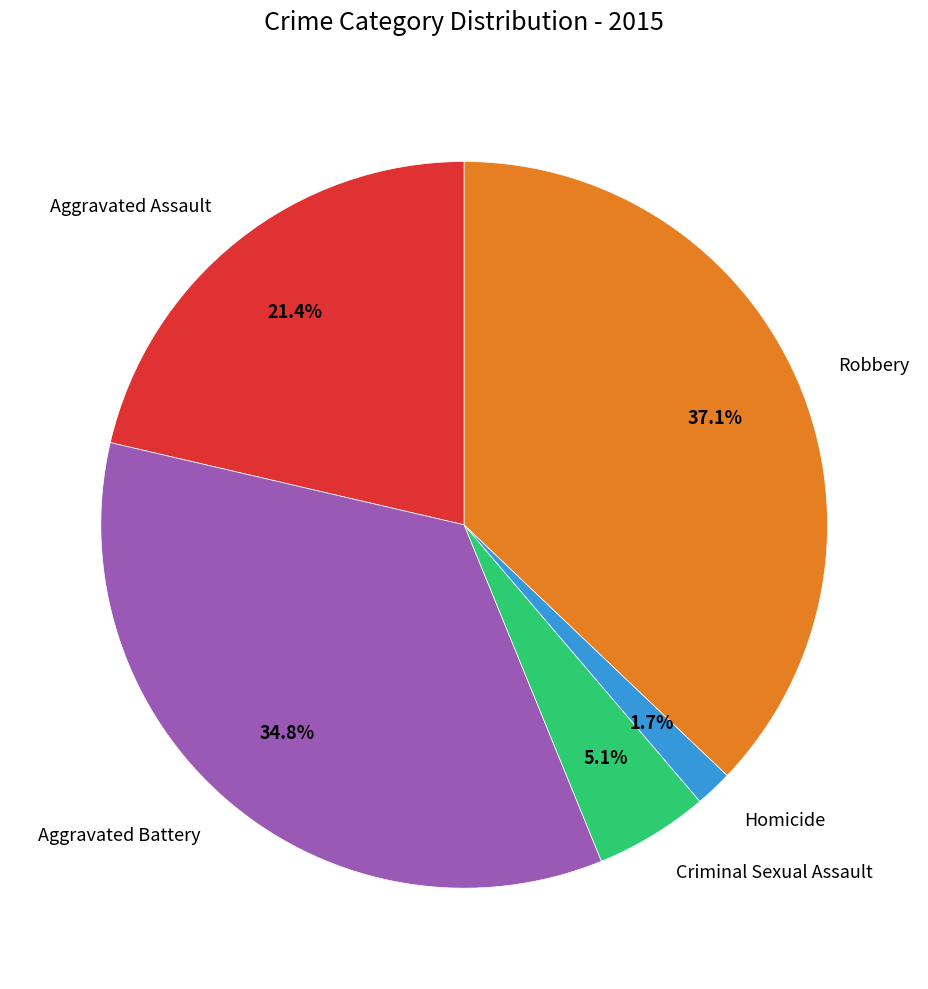

To the nearest percent, what percentage of the pie is Homicide?

2%